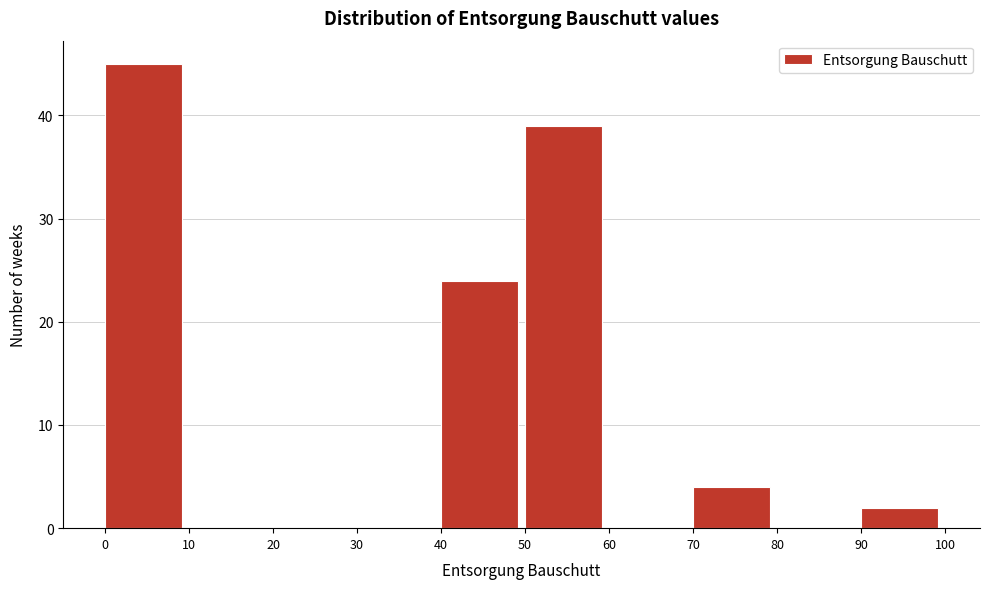

Reading left to right, list every bar in this chart as the range it spans on the x-axis followed by its height. The values are not printed on the chart, so give them approximately, as read against the axis.

0 to 10: 45
10 to 20: 0
20 to 30: 0
30 to 40: 0
40 to 50: 24
50 to 60: 39
60 to 70: 0
70 to 80: 4
80 to 90: 0
90 to 100: 2